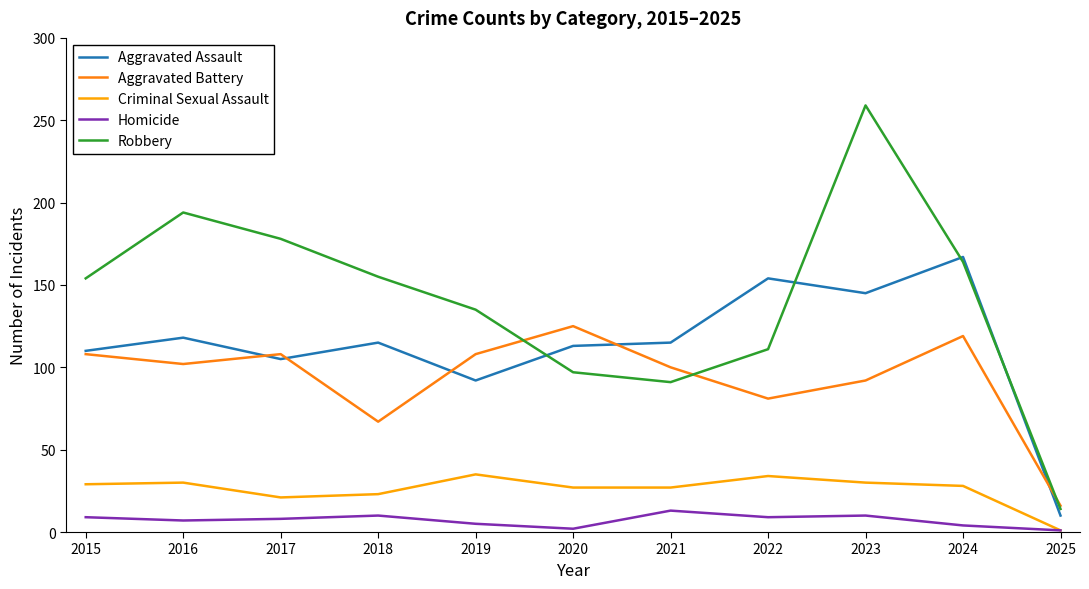

List the series in order of their peak value, highest first.

Robbery, Aggravated Assault, Aggravated Battery, Criminal Sexual Assault, Homicide